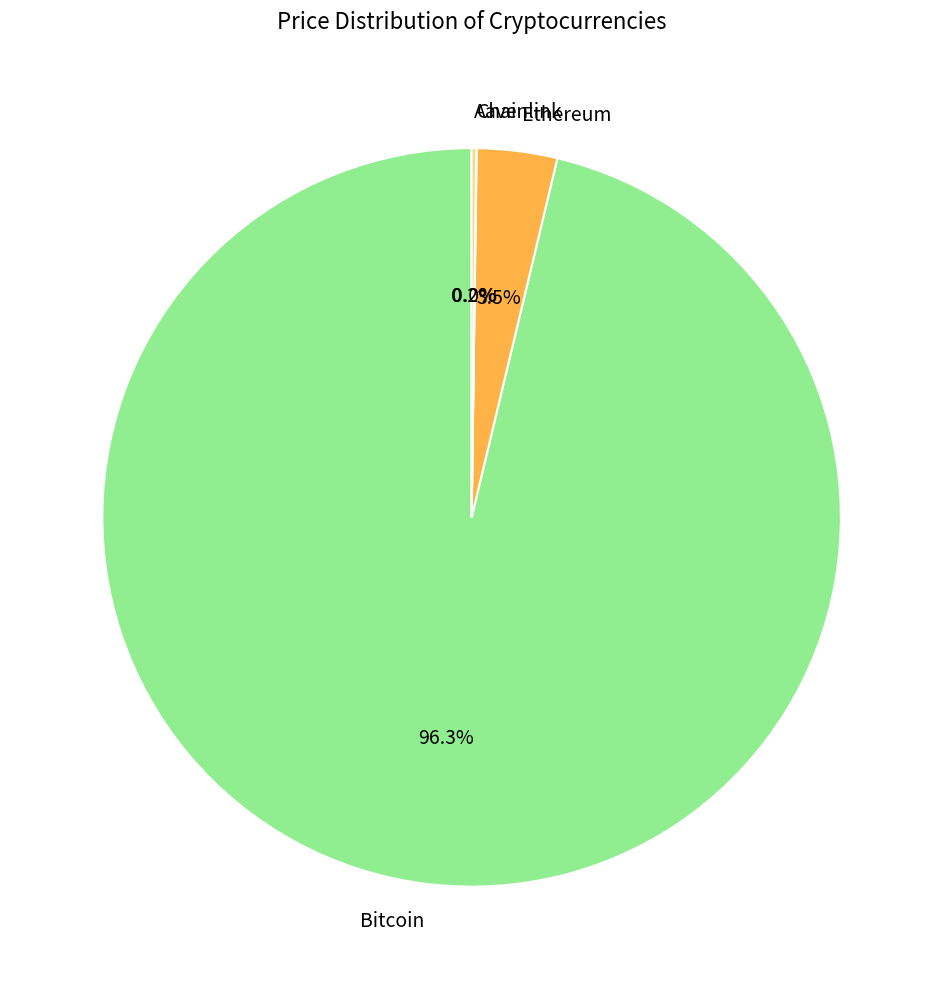

To the nearest percent, what is the average slice percentage?

25%